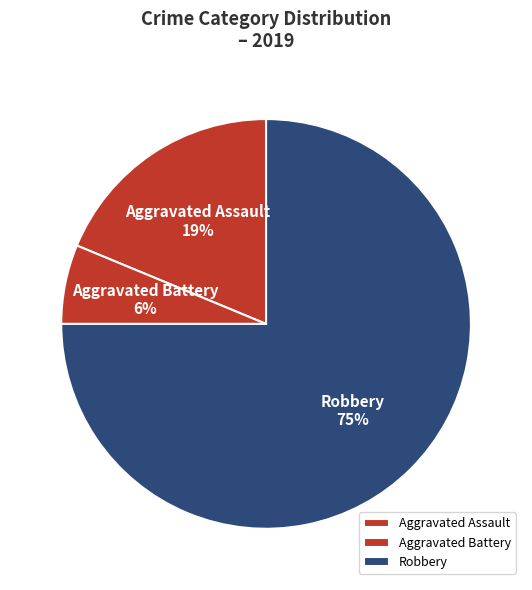

The Aggravated Battery slice represents 6% of the pie. True or false?

True